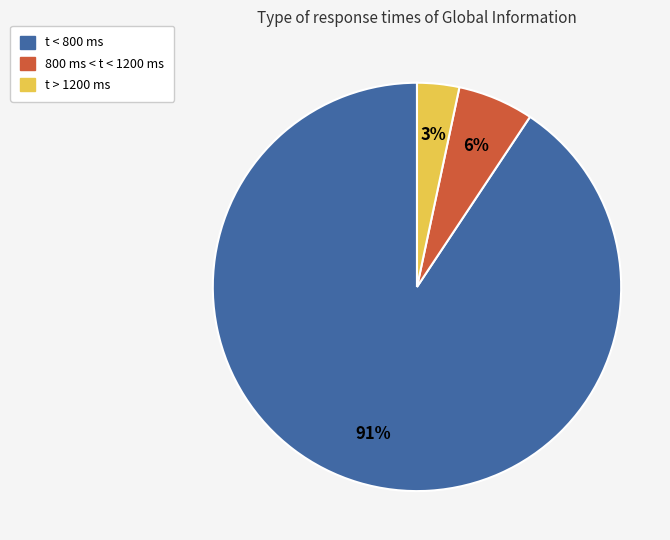

To the nearest percent, what is the average slice percentage?

33%